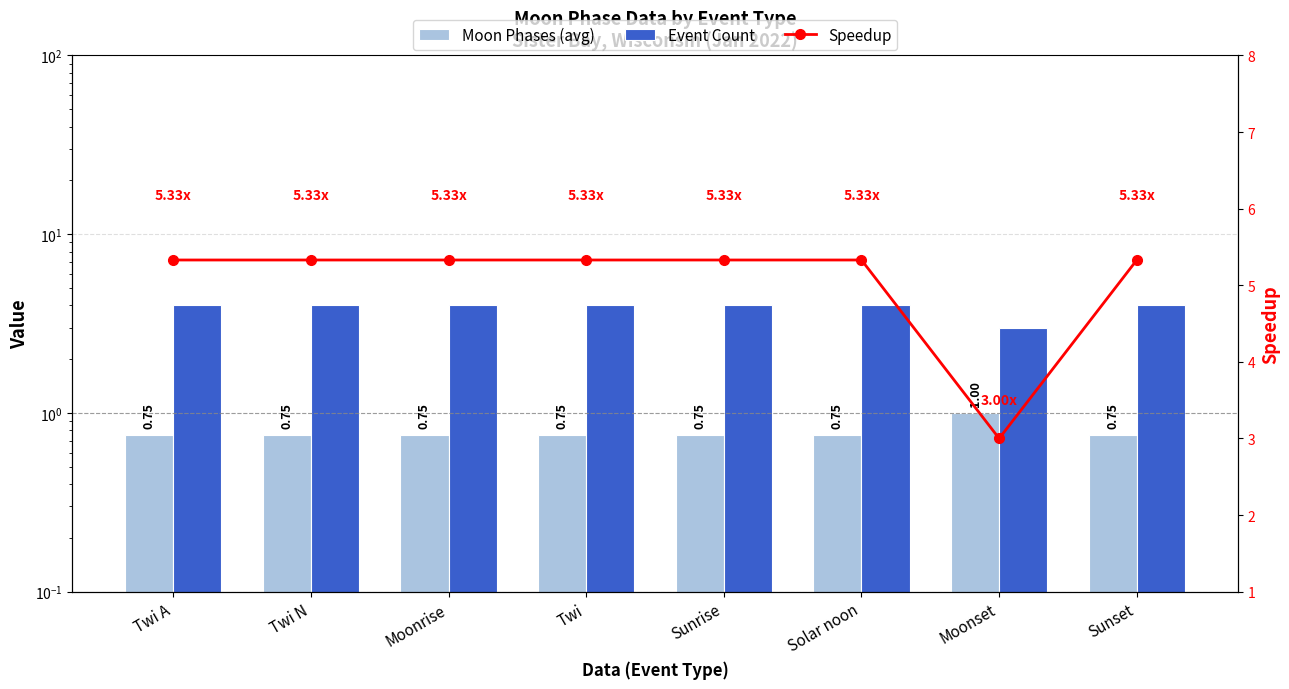

At which label is Event Count closest to 3?

Moonset